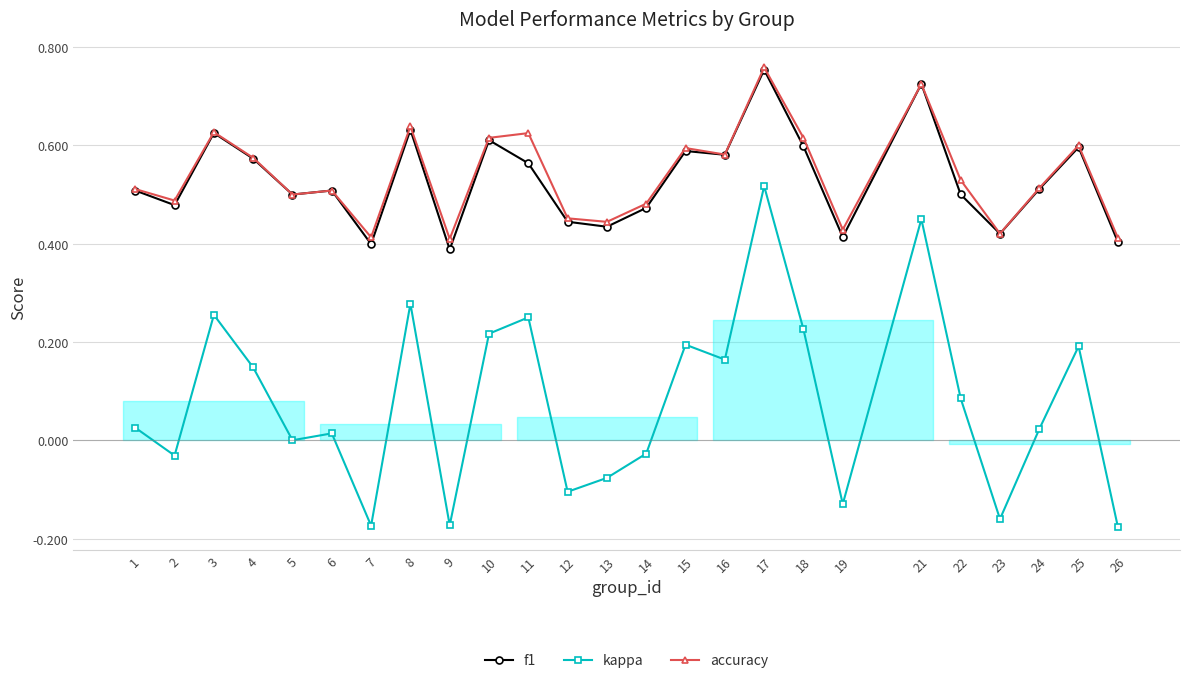

What is the difference between the second highest and second lowest values in the f1 series?

0.3